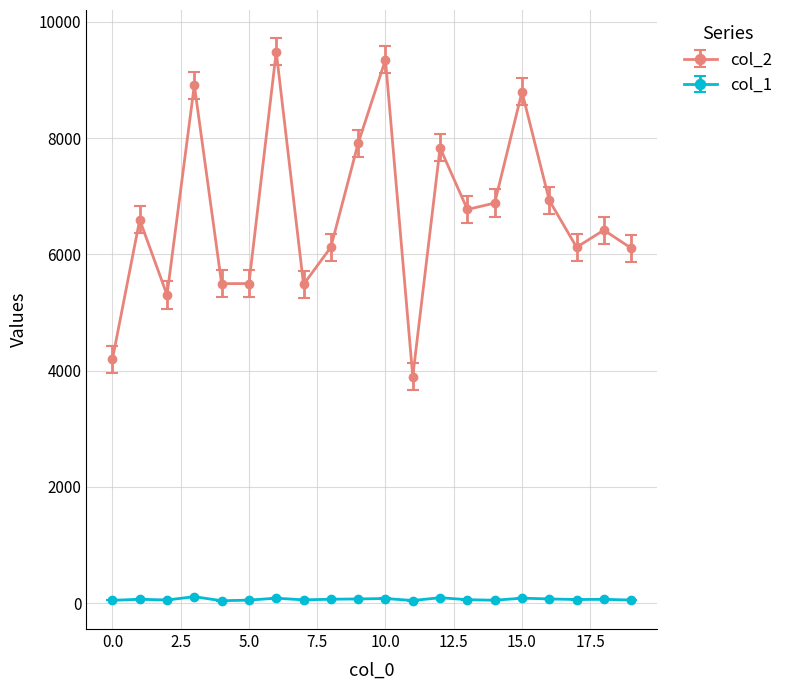

List the series in order of their peak value, highest first.

col_2, col_1